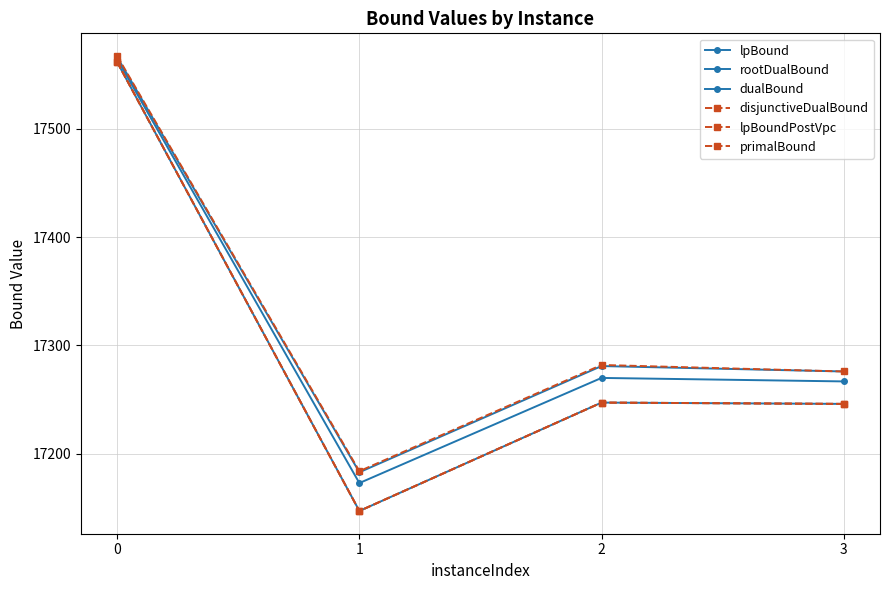

True or false: primalBound and lpBoundPostVpc cross at least once.

False